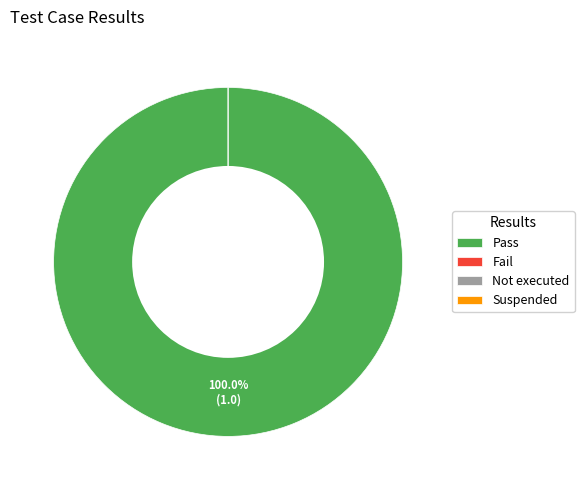

Which slice is the smallest?

Fail